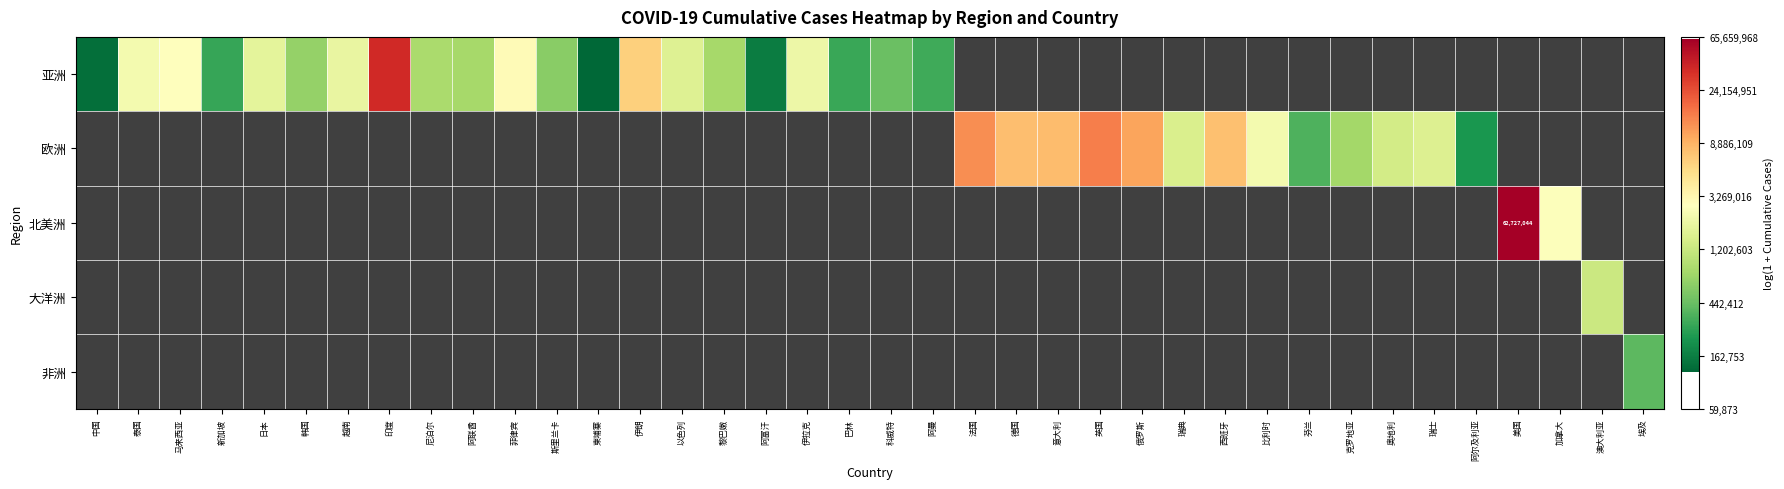

At 日本, list the series in order from largest to smallest.

亚洲, 欧洲, 北美洲, 大洋洲, 非洲